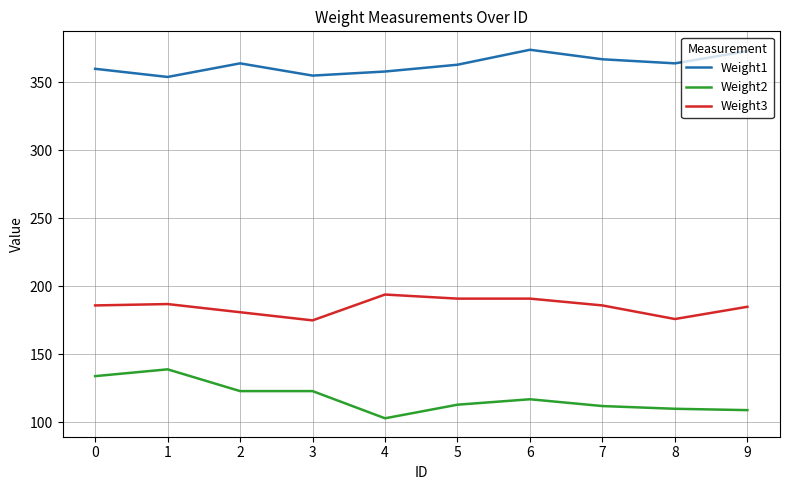

Does the chart display data point markers on the line(s)?

No